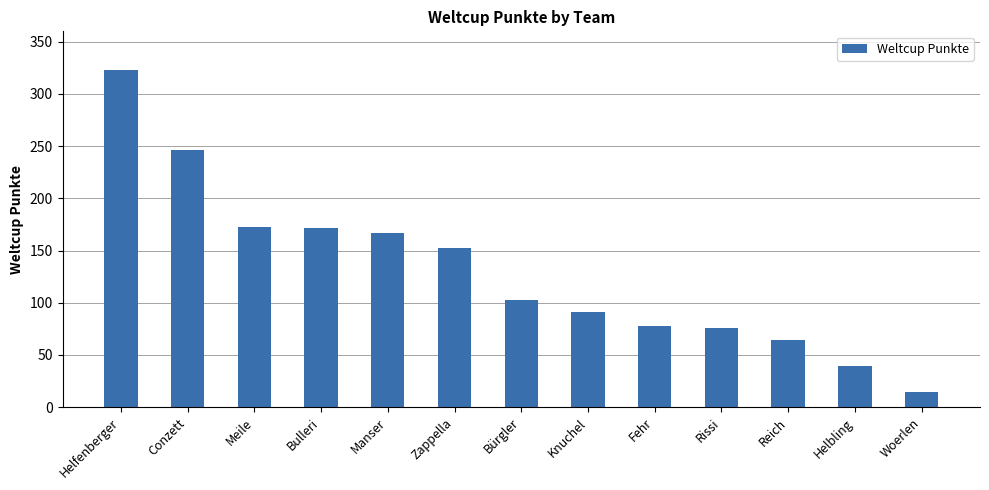

What is the smallest value displayed?

15